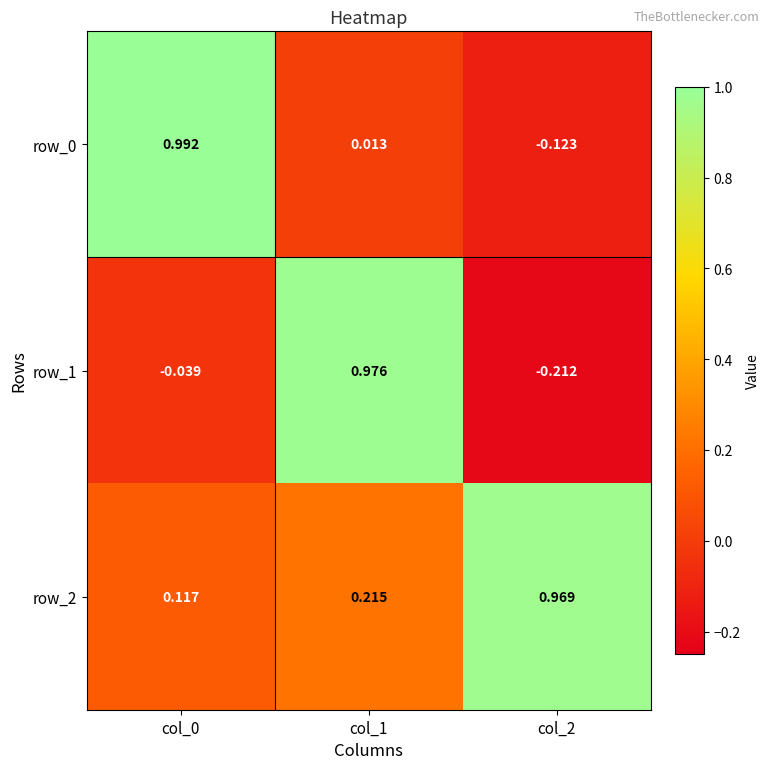

How many categories are shown in the chart?

3